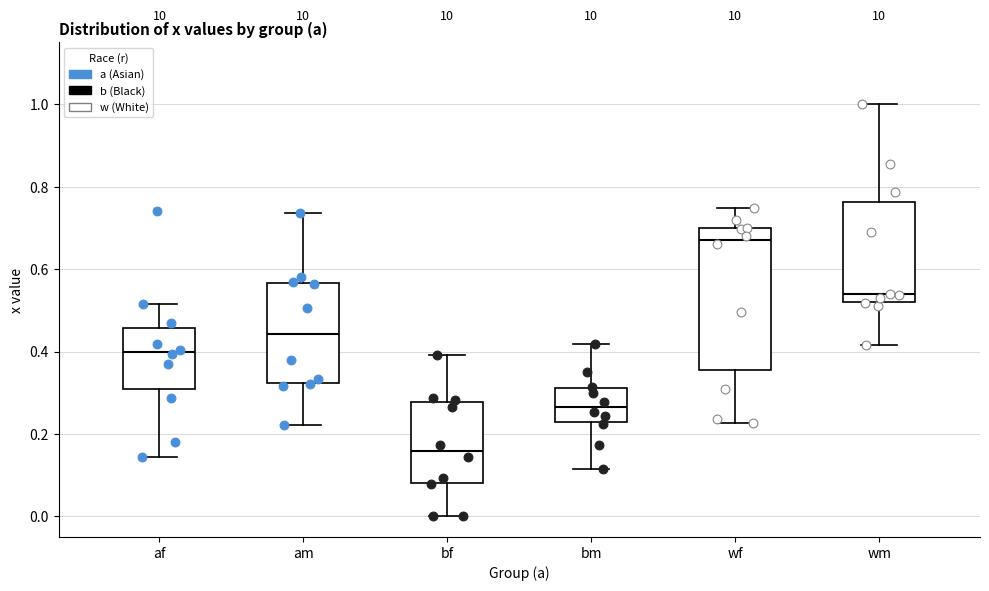

Reading left to right, read every box against the y-axis: the position of its median line, the range the box covers, and the ends of its whiskers. The values are not printed on the chart, so give them approximately, as read against the axis.

af: median 0.40, box 0.30 to 0.46, whiskers 0.14 to 0.52
am: median 0.44, box 0.32 to 0.56, whiskers 0.22 to 0.74
bf: median 0.16, box 0.08 to 0.28, whiskers 0.00 to 0.40
bm: median 0.26, box 0.22 to 0.32, whiskers 0.12 to 0.42
wf: median 0.68, box 0.36 to 0.70, whiskers 0.22 to 0.74
wm: median 0.54, box 0.52 to 0.76, whiskers 0.42 to 1.00